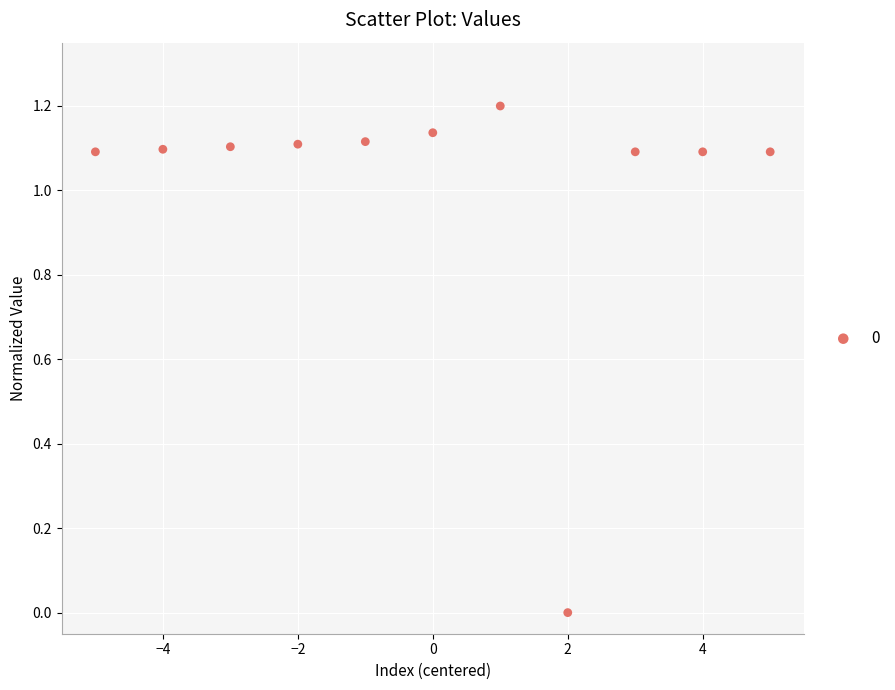

What is the range of Y values (max minus min)?

1.2